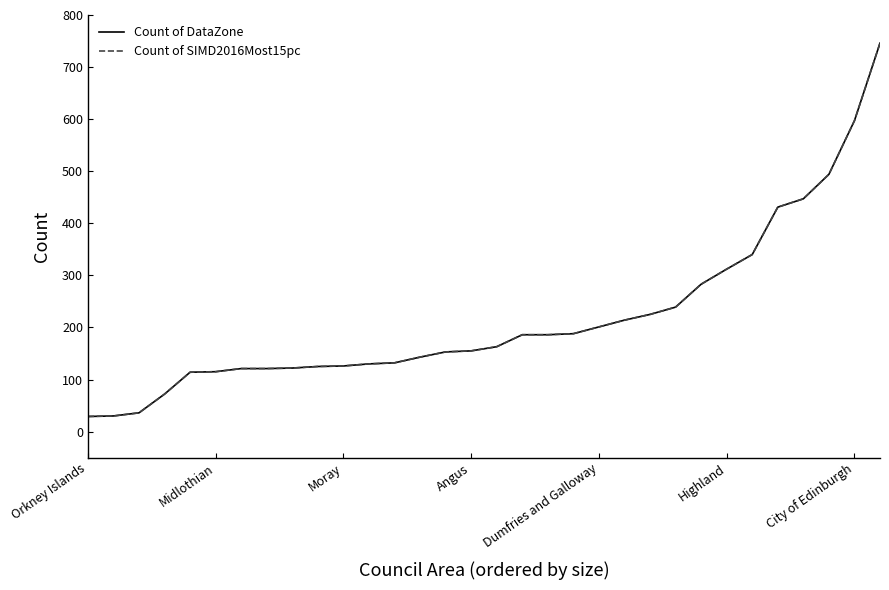

Is this an area chart (filled region under the line)?

No